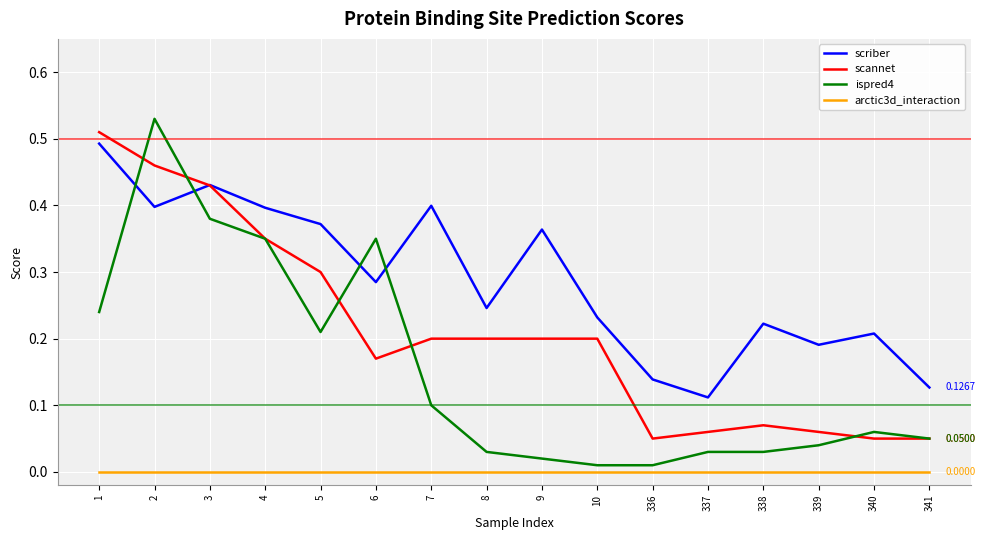

What are all the series names shown in the legend?

scriber, scannet, ispred4, arctic3d_interaction